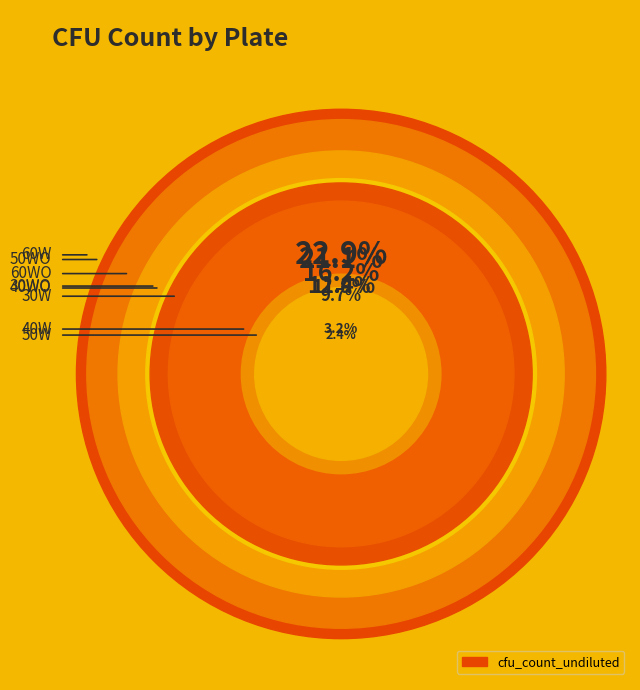

True or false: 30WO accounts for 12% of the total.

True